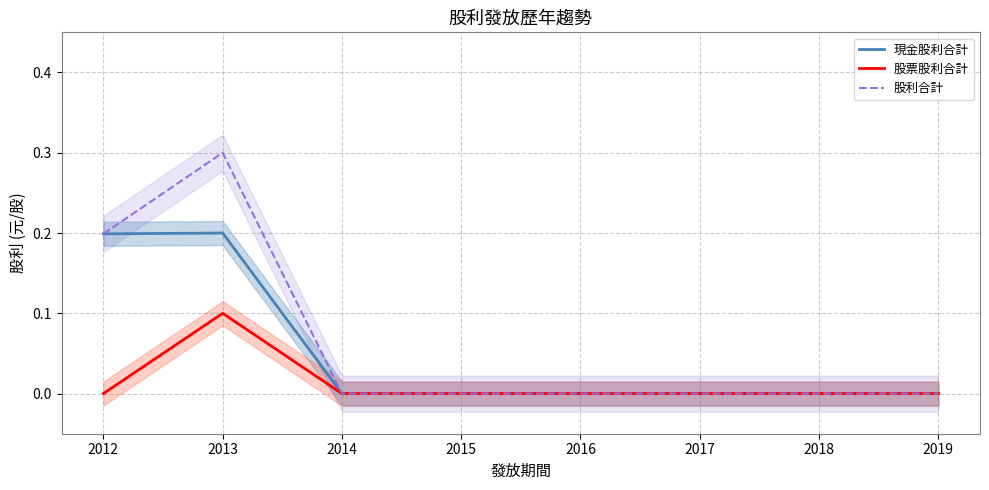

True or false: 股票股利合計 and 現金股利合計 intersect in this chart.

False